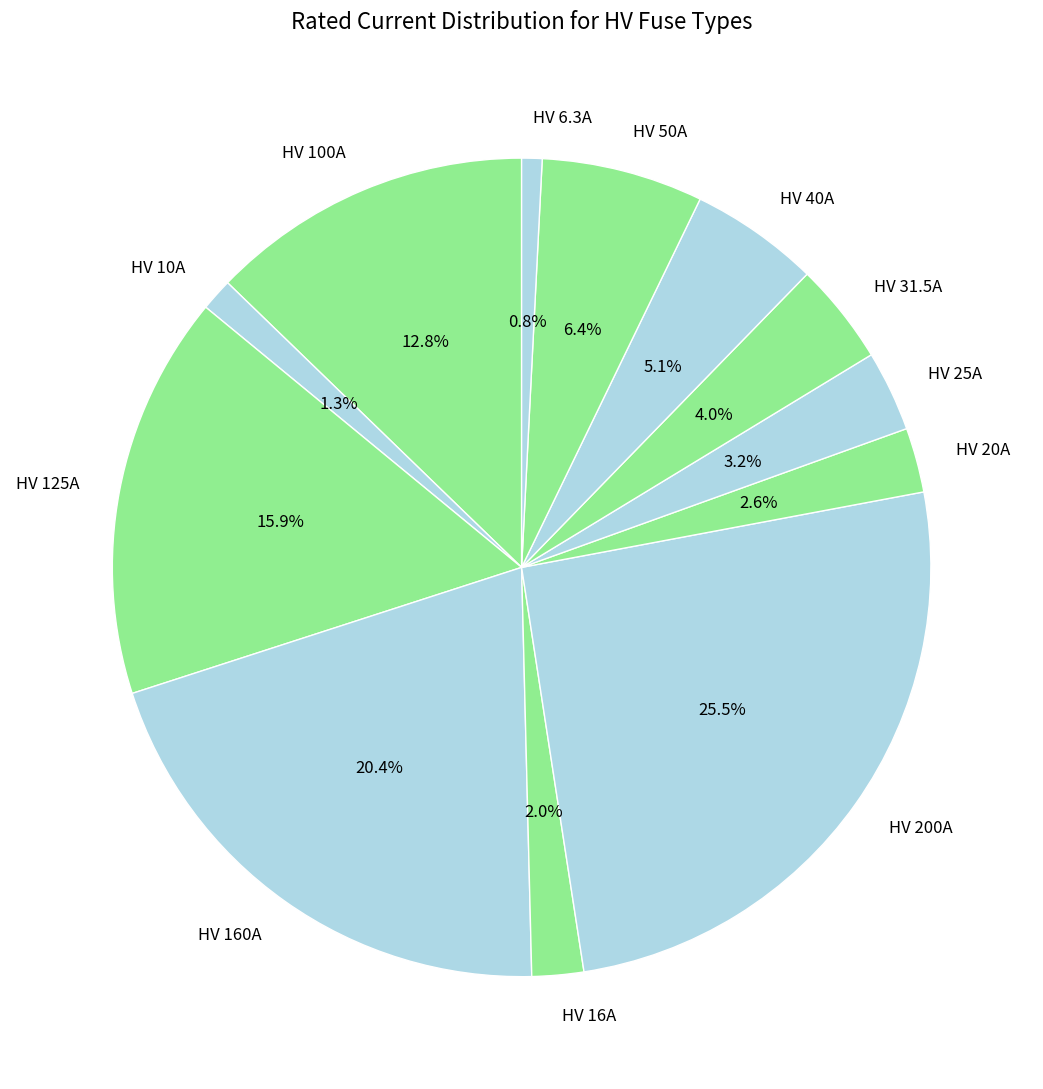

Which slice is the largest?

HV 200A